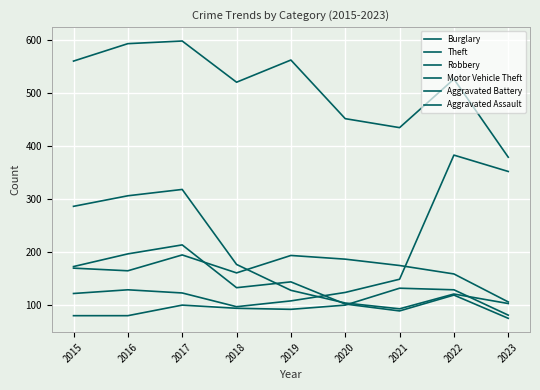

Does the chart display data point markers on the line(s)?

No